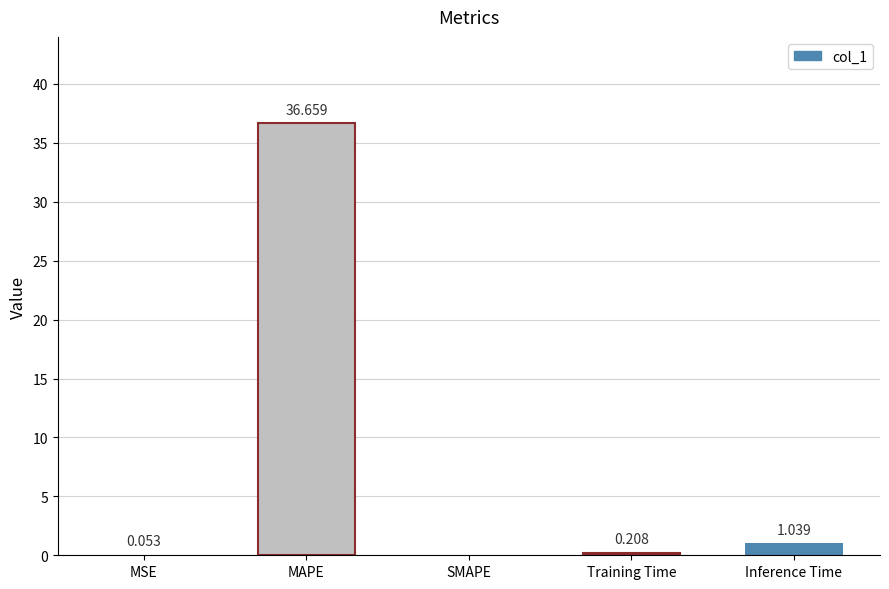

Which has a higher value, Inference Time or Training Time?

Inference Time